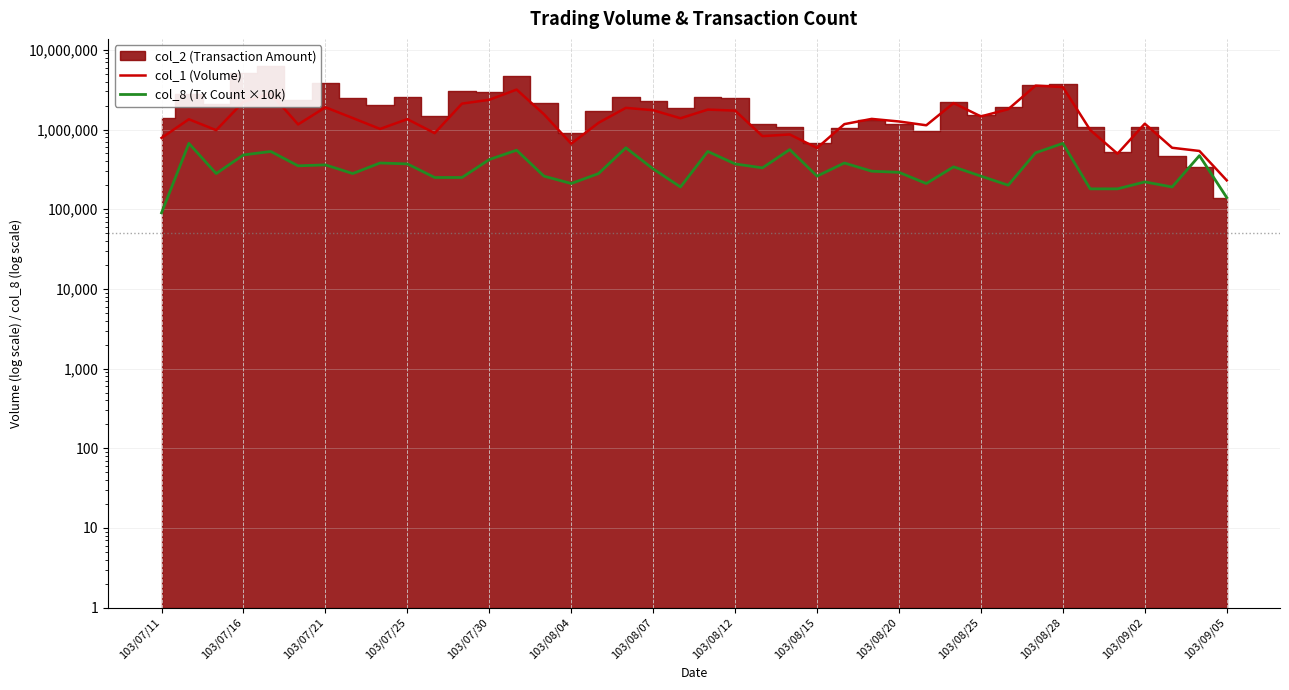

The value of col_8 (Tx Count ×10k) at 103/07/21 is 435660. True or false?

False